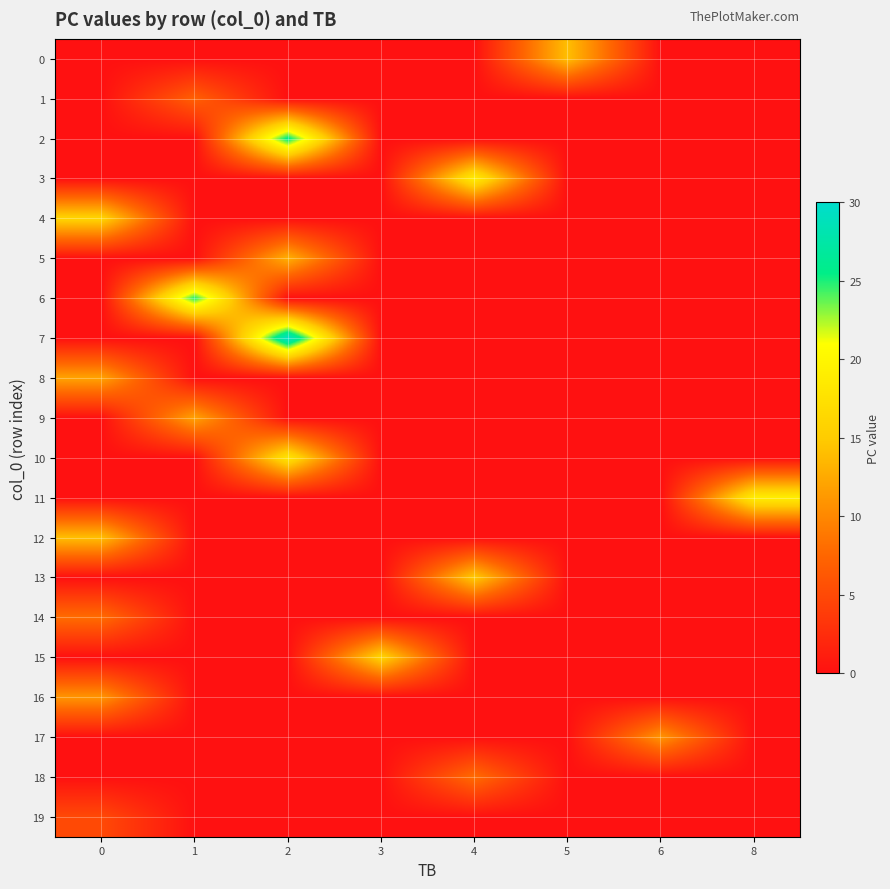

Reading right to left, transcribe all the data shown in this chart.

row_0: 8=0	6=0	5=14	4=0	3=0	2=0	1=0	0=0
row_1: 8=0	6=0	5=0	4=0	3=0	2=0	1=7	0=0
row_2: 8=0	6=0	5=0	4=0	3=0	2=26	1=0	0=0
row_3: 8=0	6=0	5=0	4=19	3=0	2=0	1=0	0=0
row_4: 8=0	6=0	5=0	4=0	3=0	2=0	1=0	0=16
row_5: 8=0	6=0	5=0	4=0	3=0	2=13	1=0	0=0
row_6: 8=0	6=0	5=0	4=0	3=0	2=0	1=25	0=0
row_7: 8=0	6=0	5=0	4=0	3=0	2=30	1=0	0=0
row_8: 8=0	6=0	5=0	4=0	3=0	2=0	1=0	0=12
row_9: 8=0	6=0	5=0	4=0	3=0	2=0	1=12	0=0
row_10: 8=0	6=0	5=0	4=0	3=0	2=18	1=0	0=0
row_11: 8=19	6=0	5=0	4=0	3=0	2=0	1=0	0=0
row_12: 8=0	6=0	5=0	4=0	3=0	2=0	1=0	0=14
row_13: 8=0	6=0	5=0	4=15	3=0	2=0	1=0	0=0
row_14: 8=0	6=0	5=0	4=0	3=0	2=0	1=0	0=8
row_15: 8=0	6=0	5=0	4=0	3=16	2=0	1=0	0=0
row_16: 8=0	6=0	5=0	4=0	3=0	2=0	1=0	0=11
row_17: 8=0	6=11	5=0	4=0	3=0	2=0	1=0	0=0
row_18: 8=0	6=0	5=0	4=8	3=0	2=0	1=0	0=0
row_19: 8=0	6=0	5=0	4=0	3=0	2=0	1=0	0=5